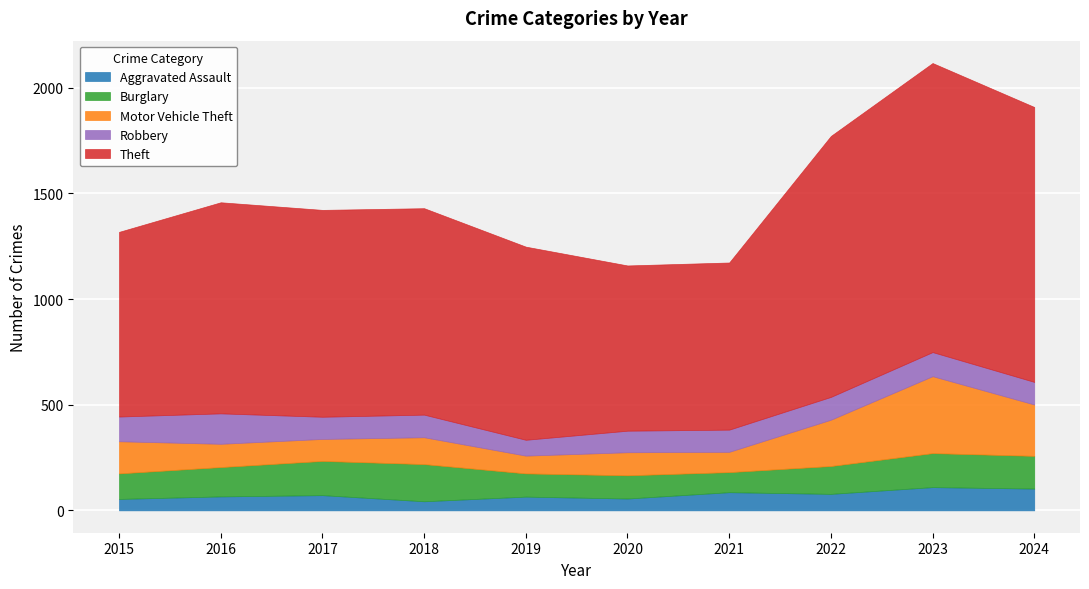

Reading left to right, extract all data points from this chart.

Aggravated Assault: 2015=54	2016=66	2017=72	2018=43	2019=65	2020=56	2021=86	2022=78	2023=110	2024=103
Burglary: 2015=121	2016=139	2017=162	2018=176	2019=110	2020=110	2021=95	2022=132	2023=161	2024=155
Motor Vehicle Theft: 2015=152	2016=110	2017=104	2018=127	2019=84	2020=109	2021=96	2022=219	2023=364	2024=243
Robbery: 2015=117	2016=144	2017=105	2018=107	2019=75	2020=102	2021=105	2022=108	2023=114	2024=107
Theft: 2015=874	2016=999	2017=979	2018=977	2019=914	2020=782	2021=791	2022=1235	2023=1368	2024=1301